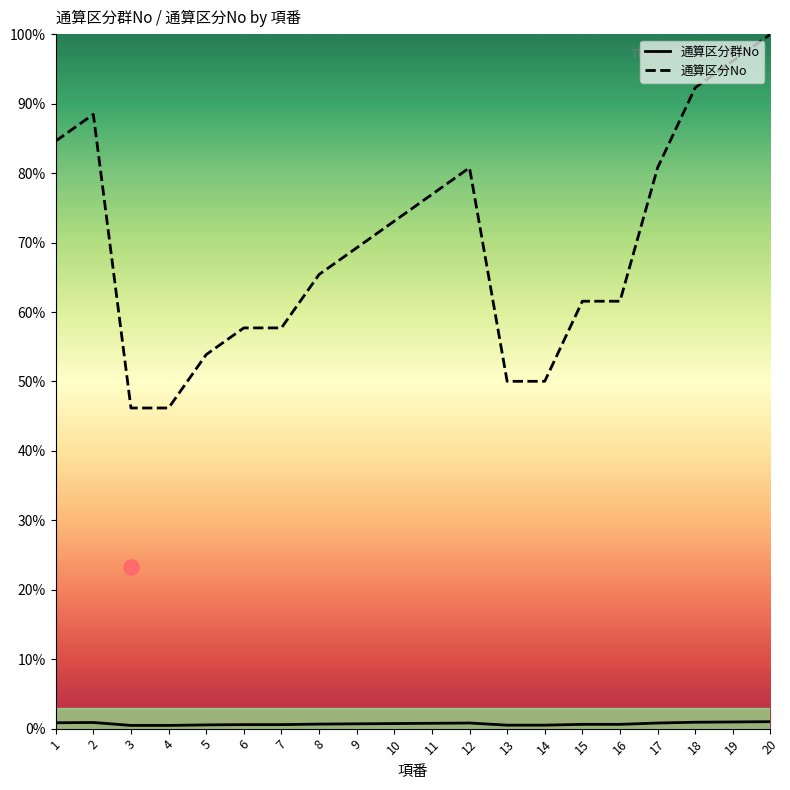

Which series contains the highest Y value?

通算区分No